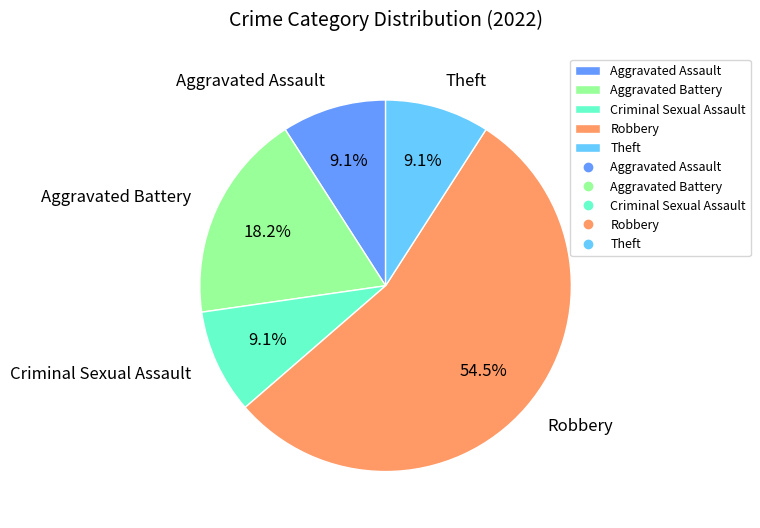

Which has a higher value, Aggravated Battery or Theft?

Aggravated Battery